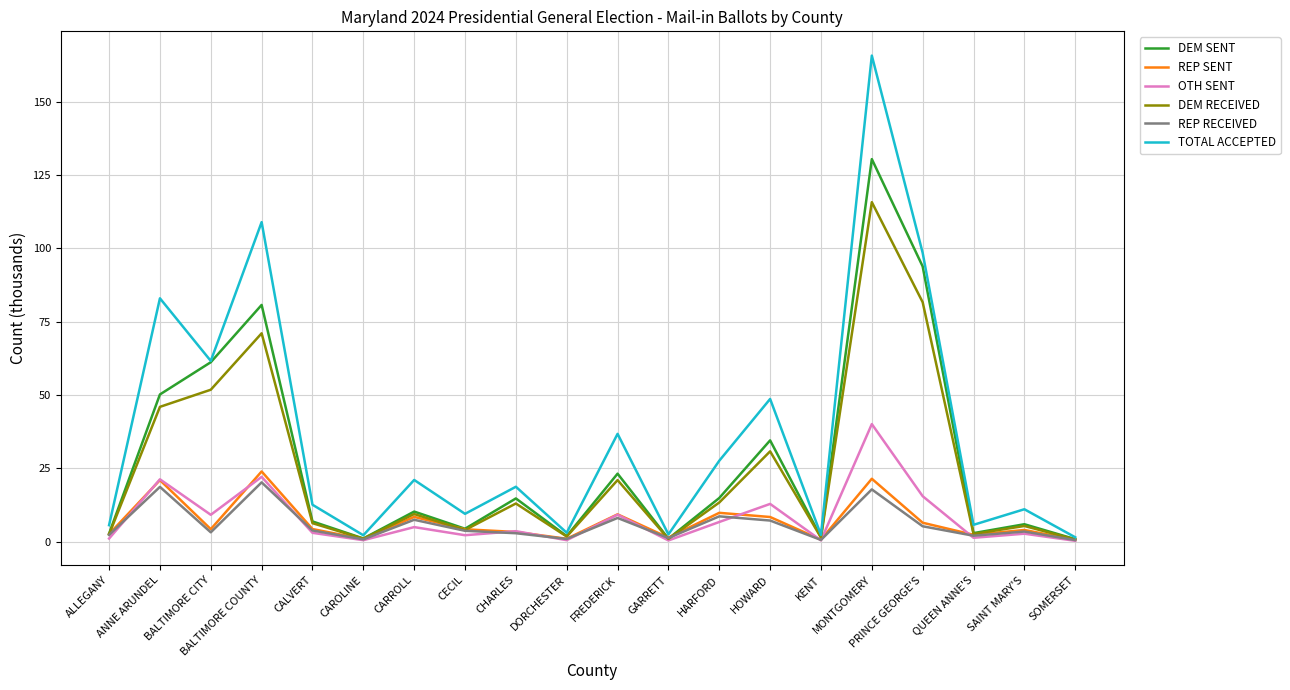

What is the highest value of the TOTAL ACCEPTED series?

165.8